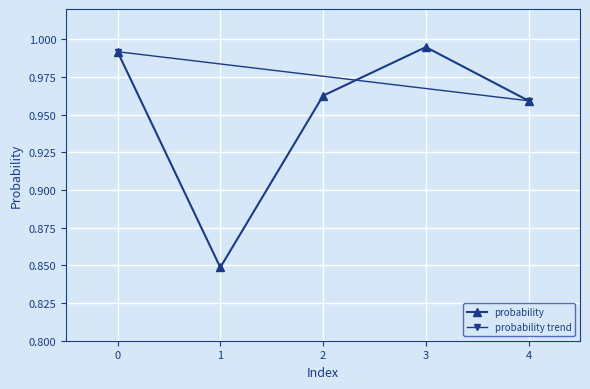

What is the average value?

1.0